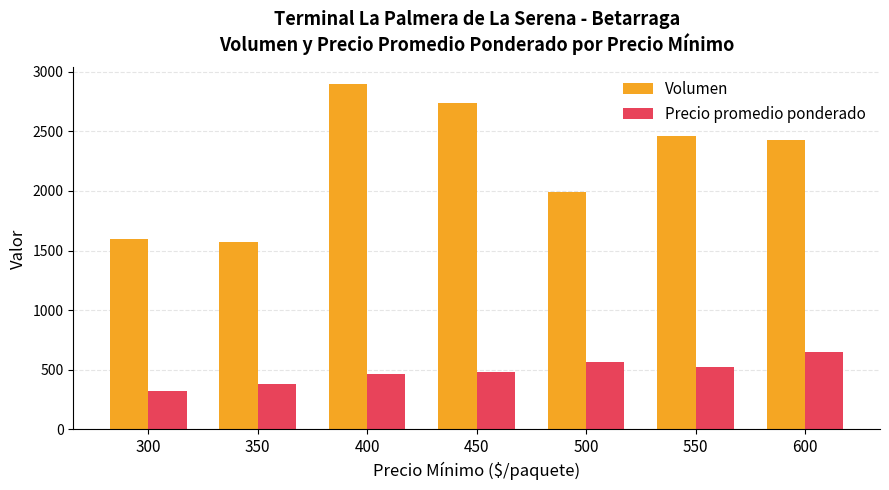

What is the highest value of the Precio promedio ponderado series?

650.0